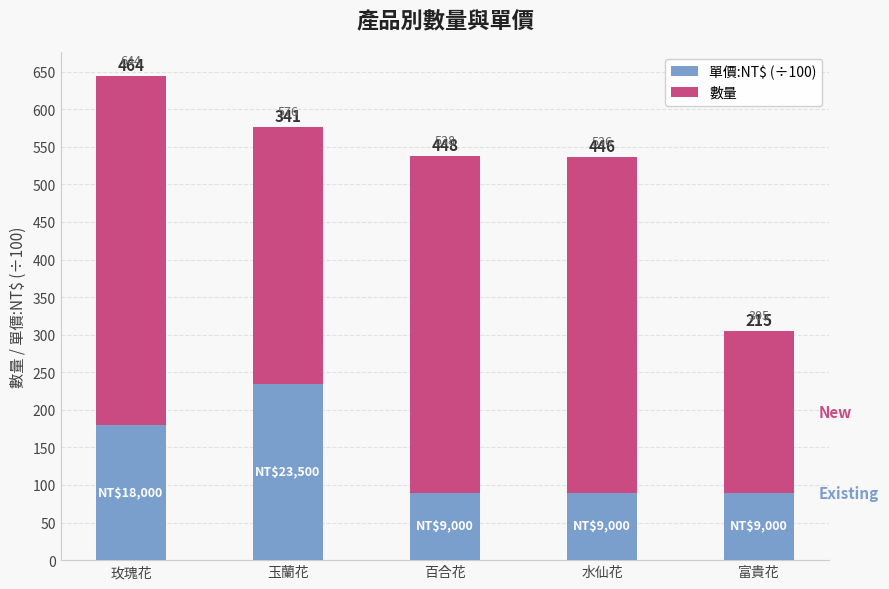

What is the difference between the maximum and minimum values in the 單價:NT$ (÷100) series?

145